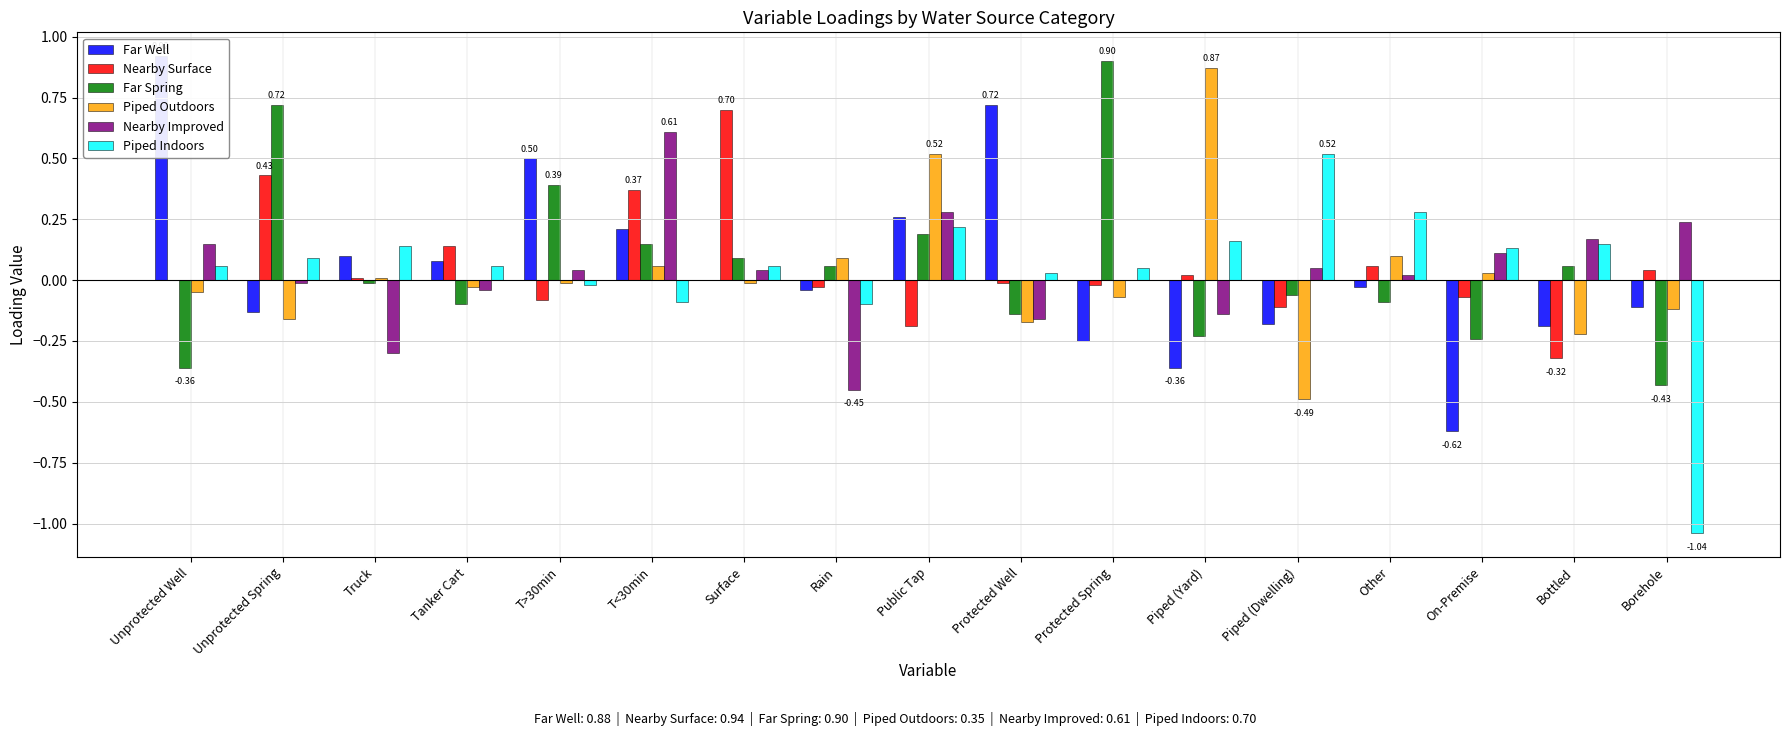

How many categories are shown in the chart?

17